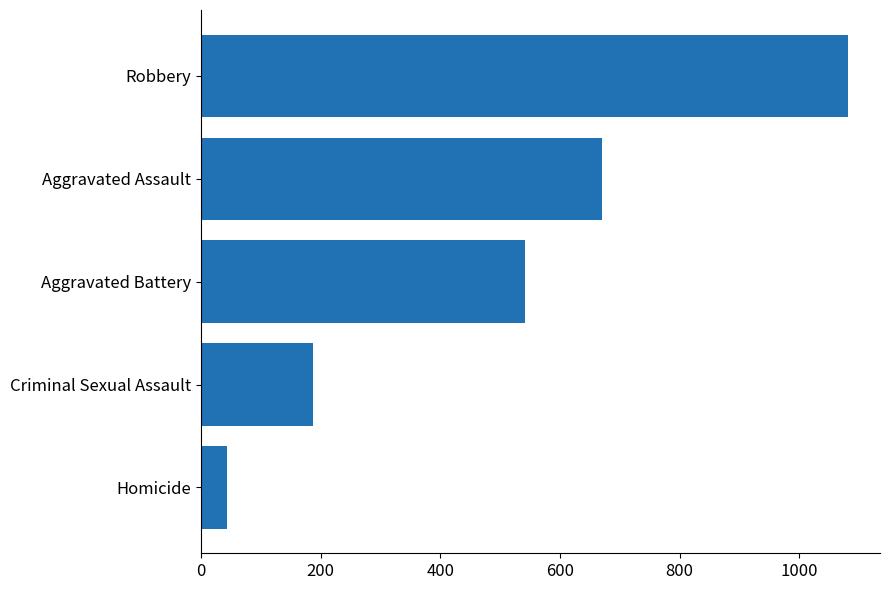

Reading top to bottom, what are all the values shown in this chart?

1081	670	542	187	44